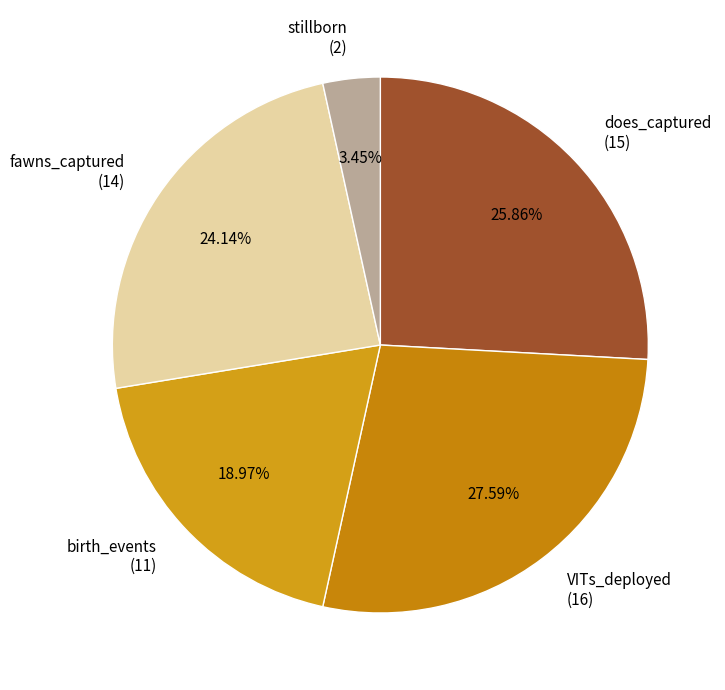

Which has a higher value, does_captured or birth_events?

does_captured